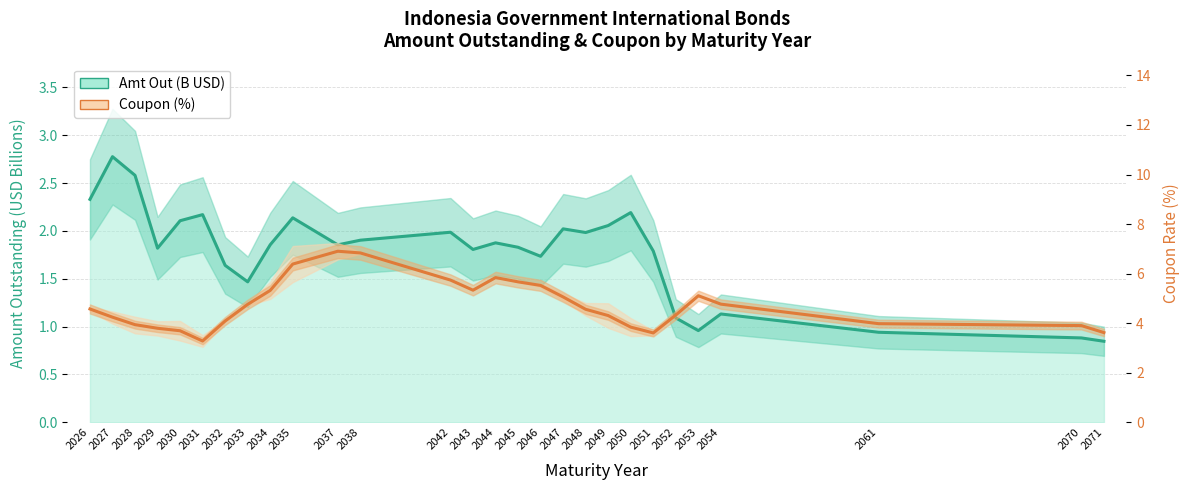

How many interior local valleys does the Amt Out (B USD) series have?

7